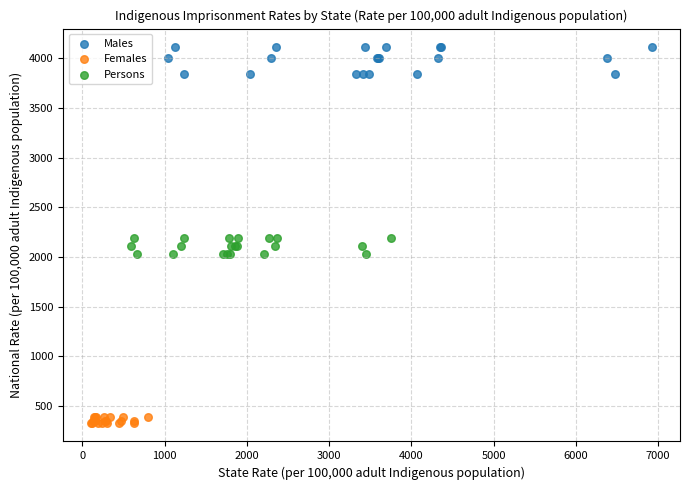

Which series reaches the minimum Y coordinate?

Females